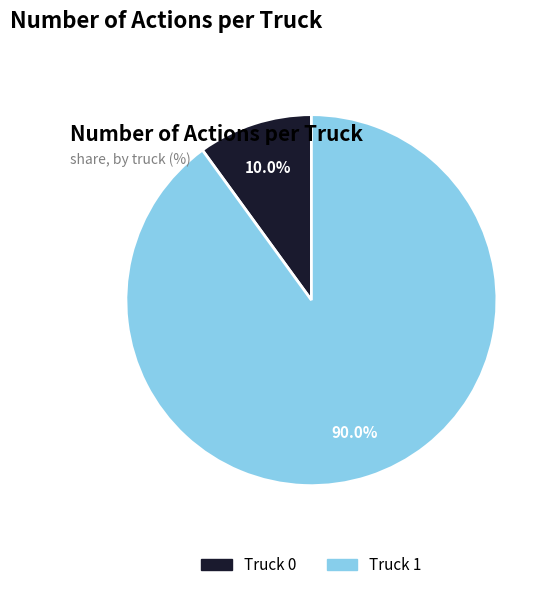

Rank the categories by value from lowest to highest.

Truck 0, Truck 1